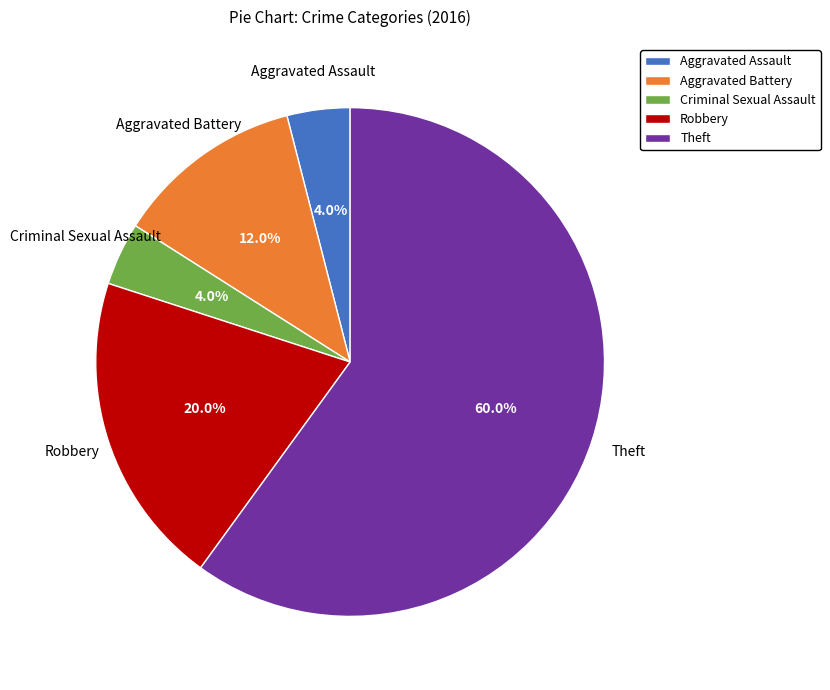

Which category has the biggest portion of the pie?

Theft